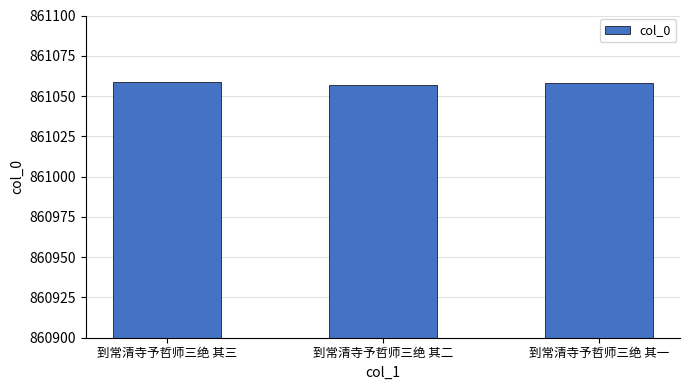

The value at 到常清寺予哲师三绝 其一 is 479502. True or false?

False